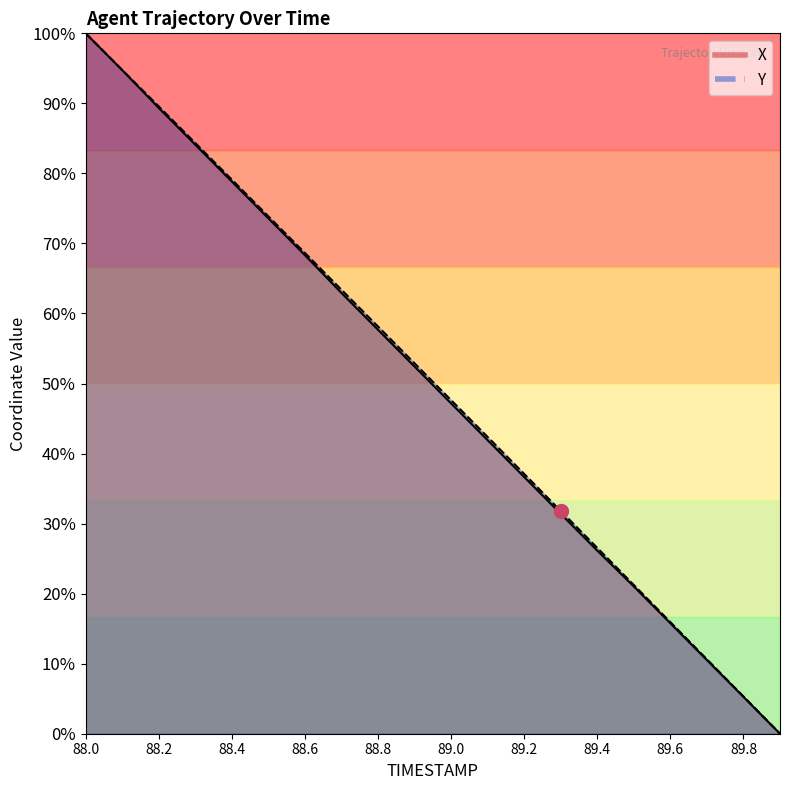

Where does the Y series first go above 649?

88.0